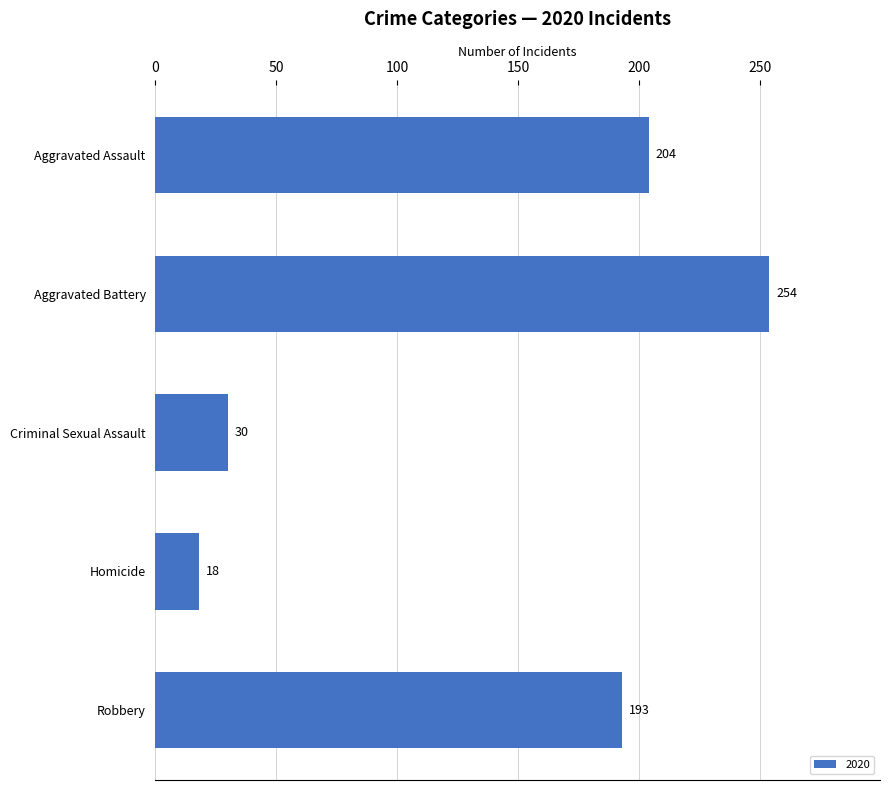

What is the label of the 5th bar from the top?

Robbery